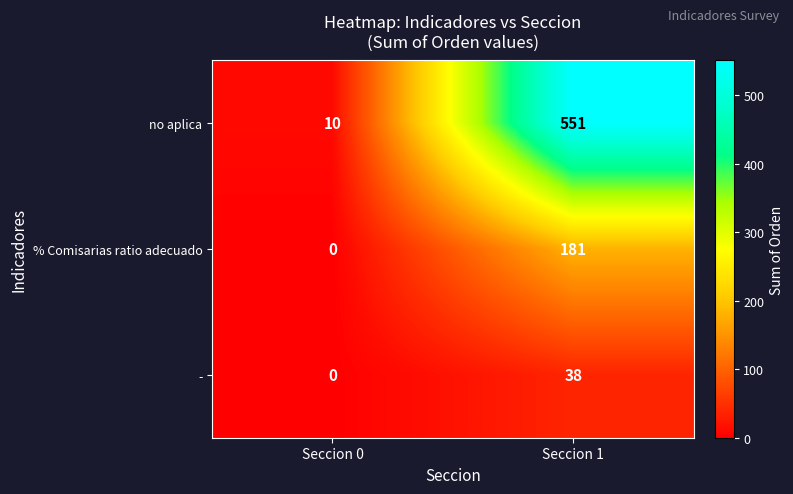

Reading left to right, extract all data points from this chart.

no aplica: 10	551
% Comisarias ratio adecuado: 0	181
-: 0	38